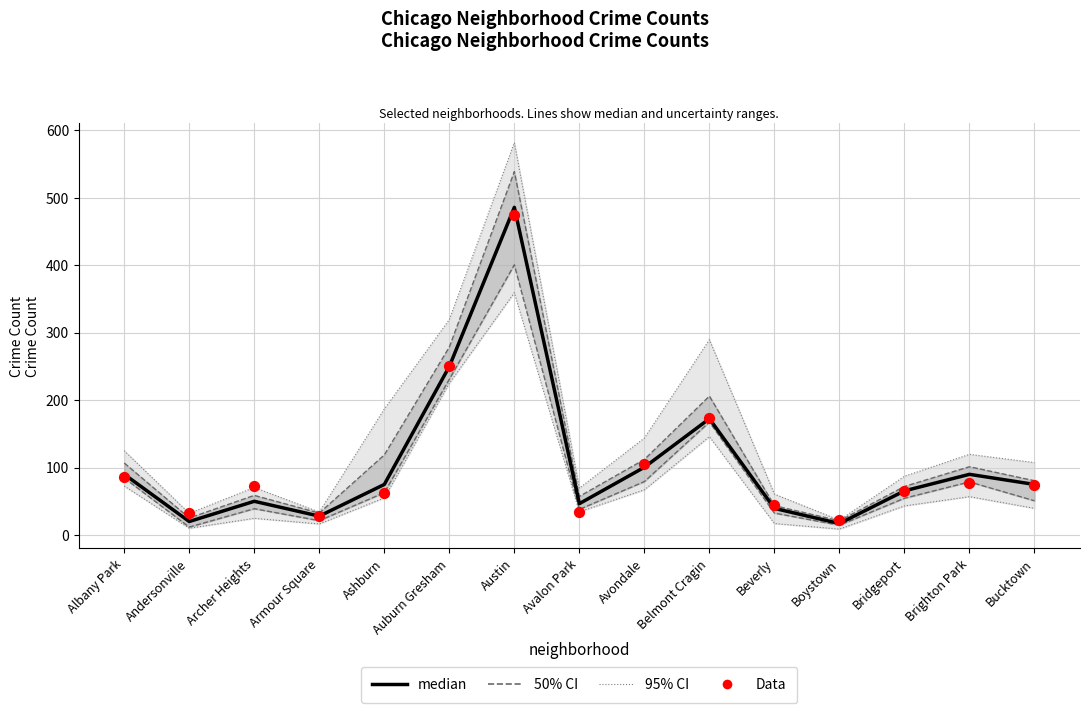

What is the total value across all series at Auburn Gresham?

501.0